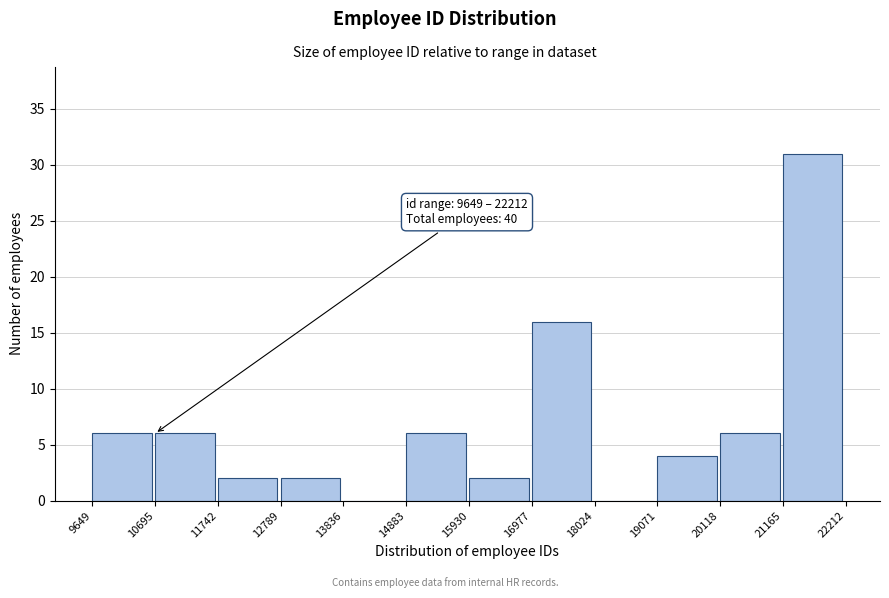

Which range on the x-axis has the tallest bar?

21165 to 22212